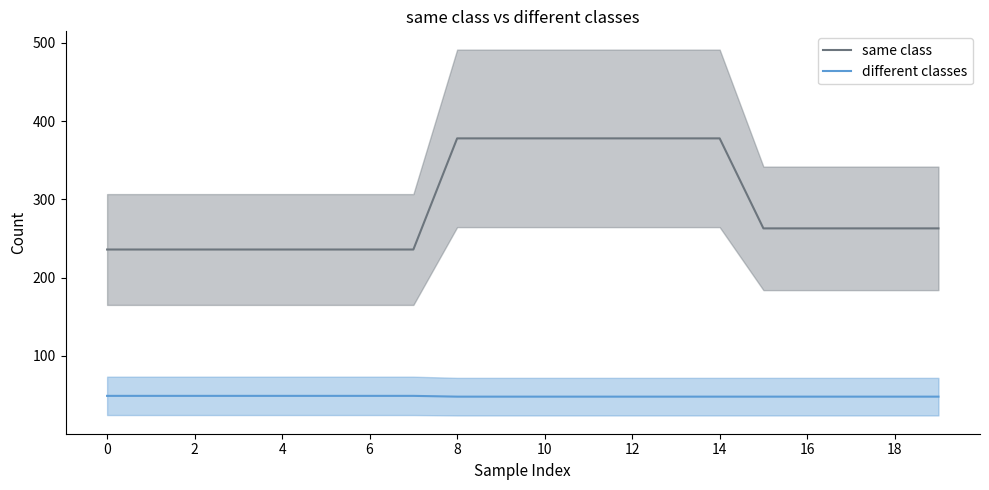

What is the lowest value of the same class series?

236